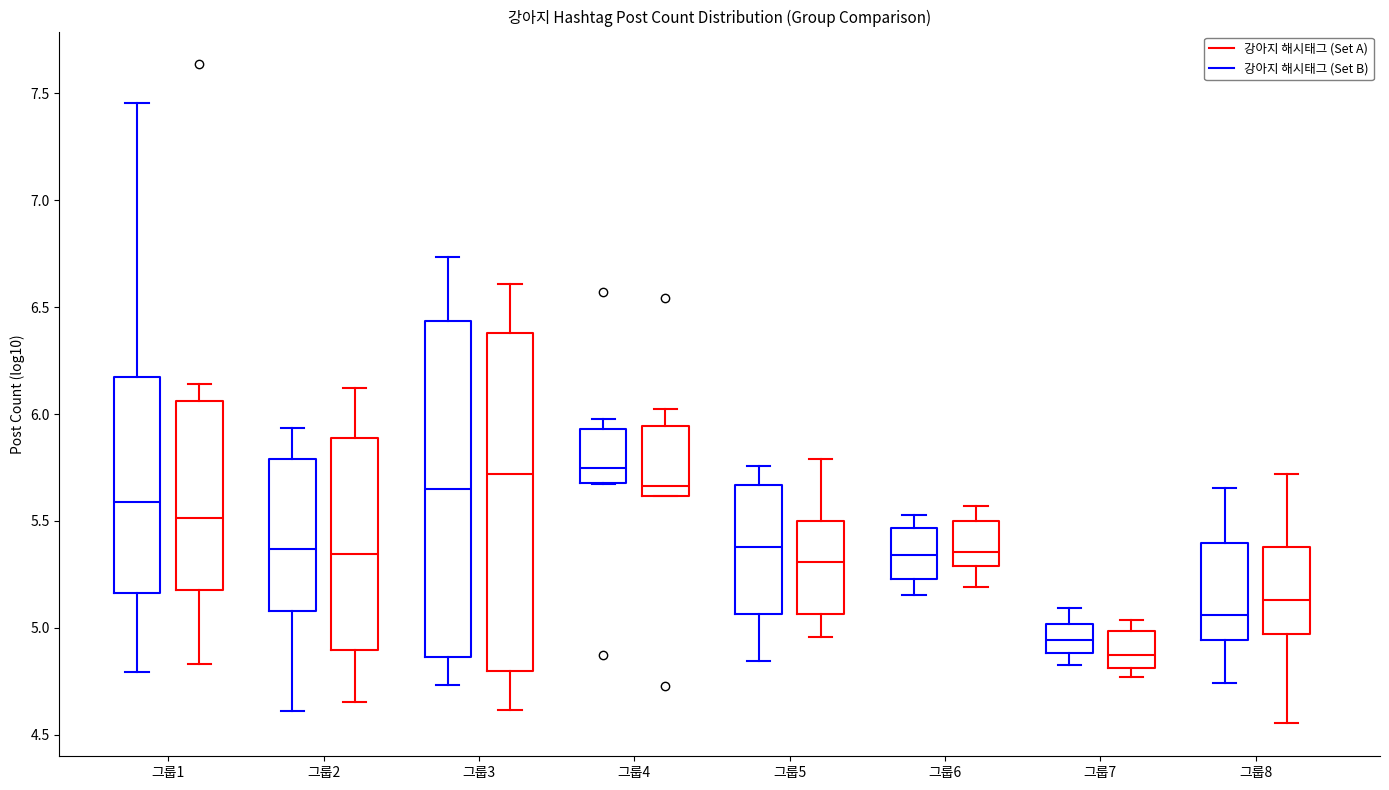

Where does the upper whisker of the box for 그룹7 (강아지 해시태그 (Set B)) end on the y-axis? The values are not printed on the chart, so give them approximately, as read against the axis.

5.05